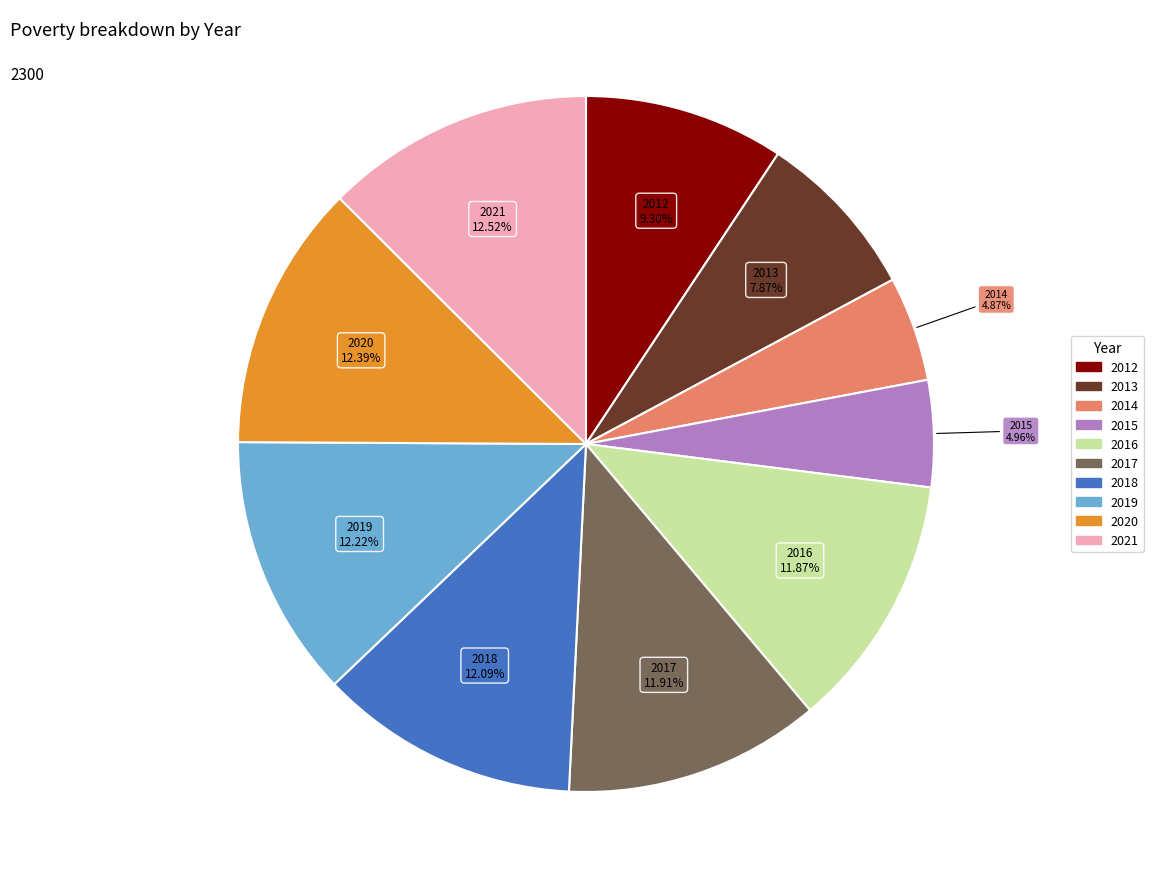

Is there any slice that represents more than half of the pie?

No